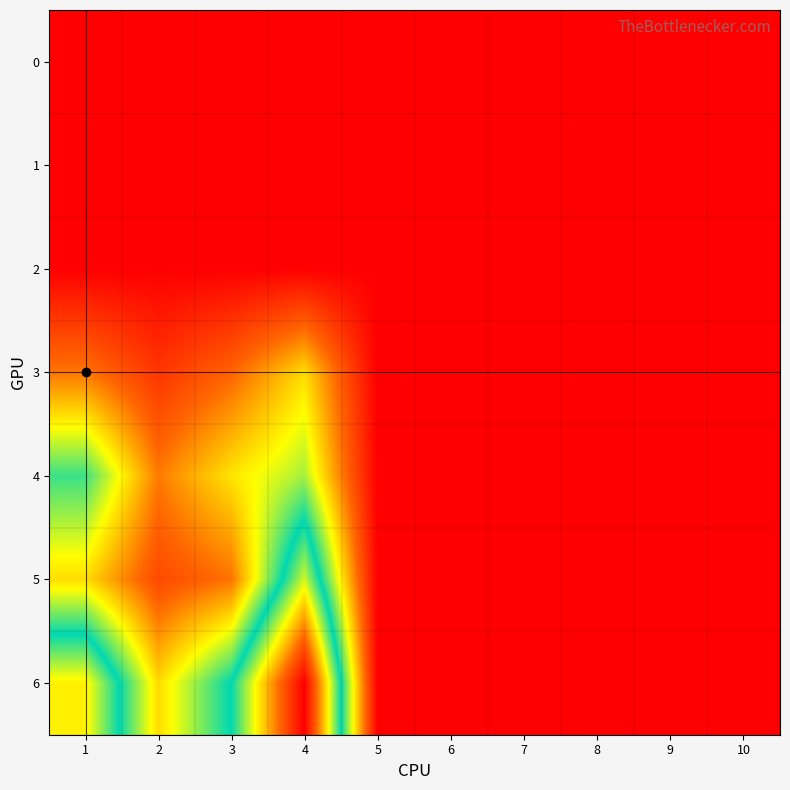

At which category is the sum across all series the highest?

4